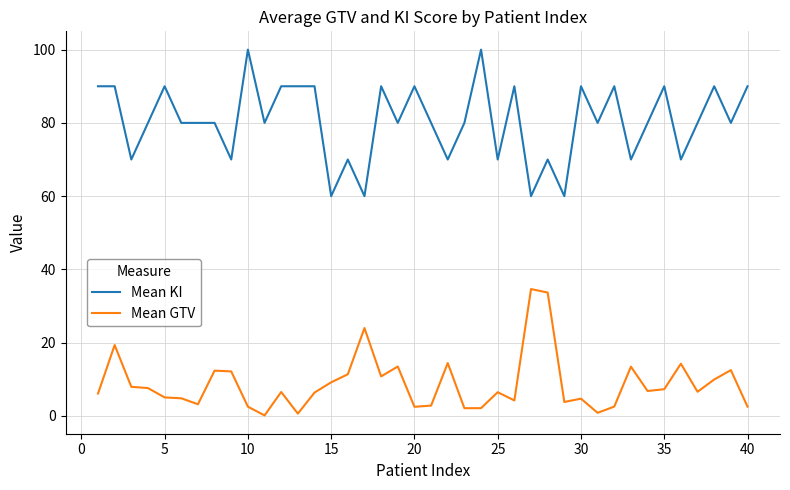

What is the difference between the maximum and minimum values in the Mean KI series?

40.0